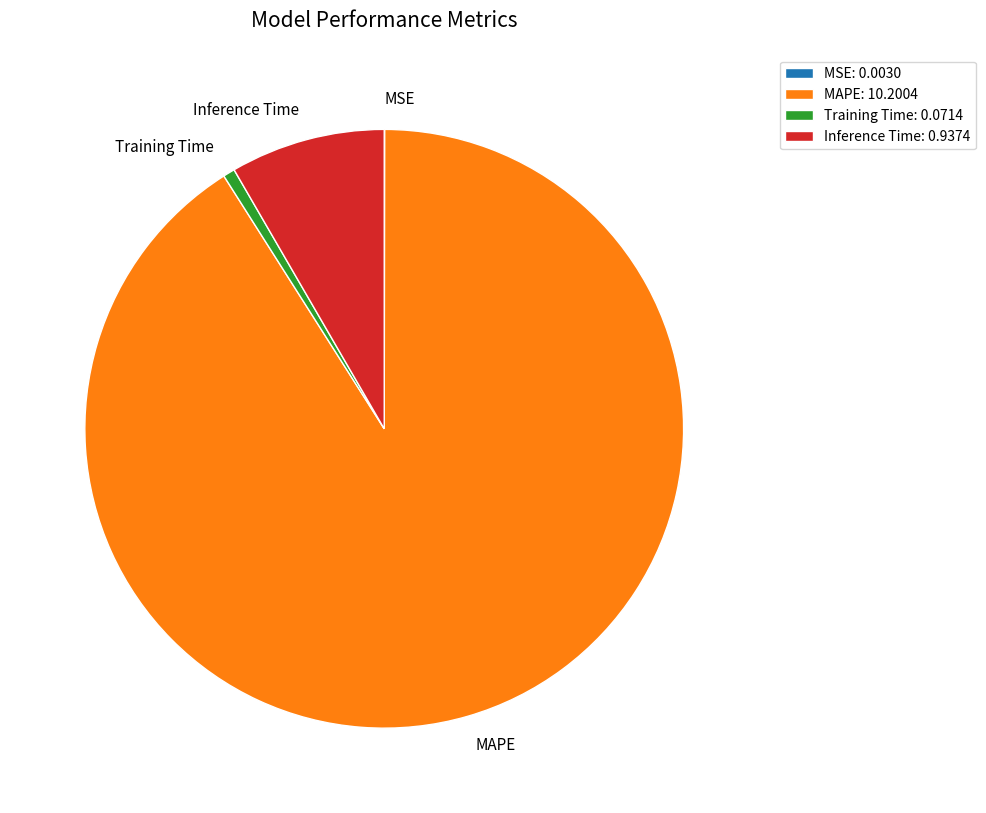

Is Inference Time the majority of the pie?

No